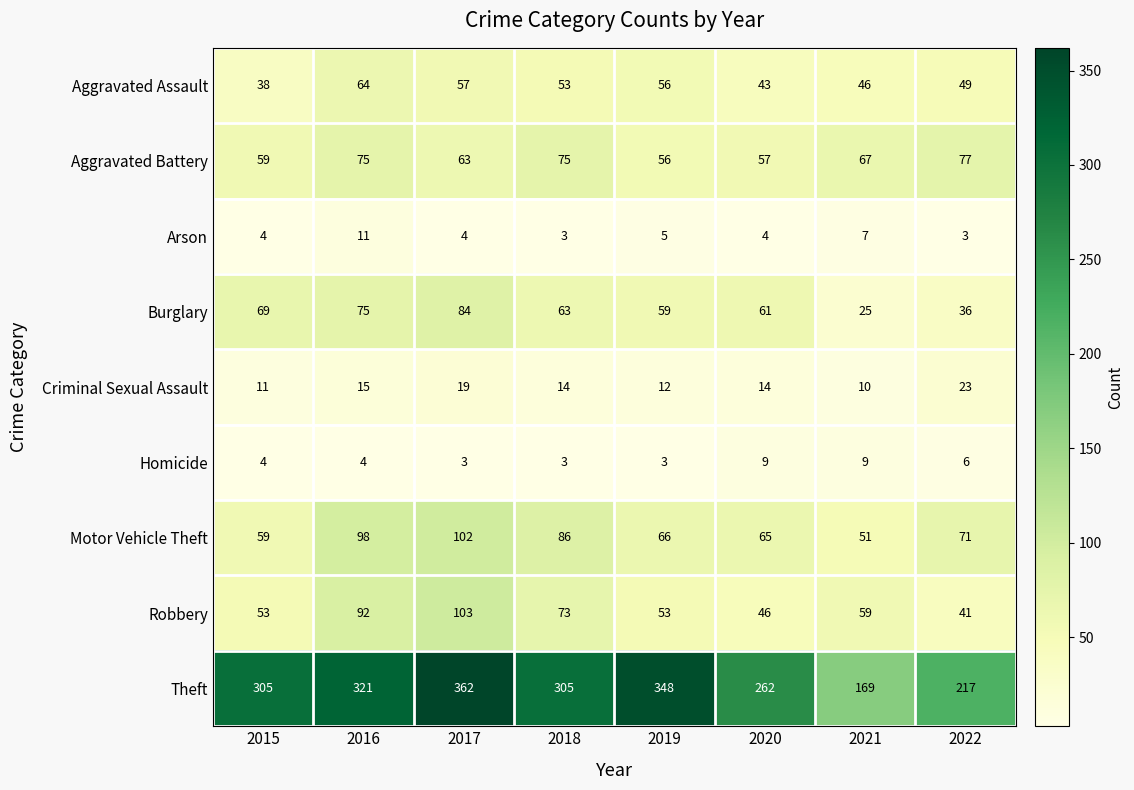

At which label is Theft closest to 265?

2020